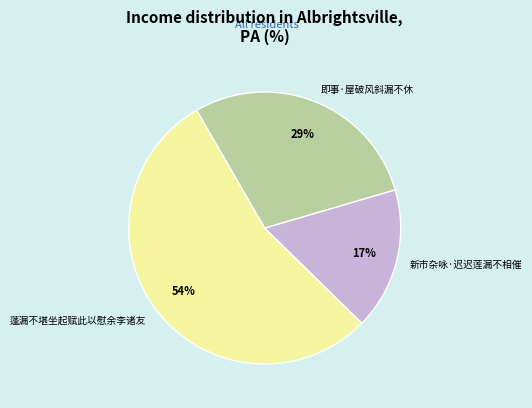

To the nearest percent, what portion does 新市杂咏·迟迟莲漏不相催 represent?

17%